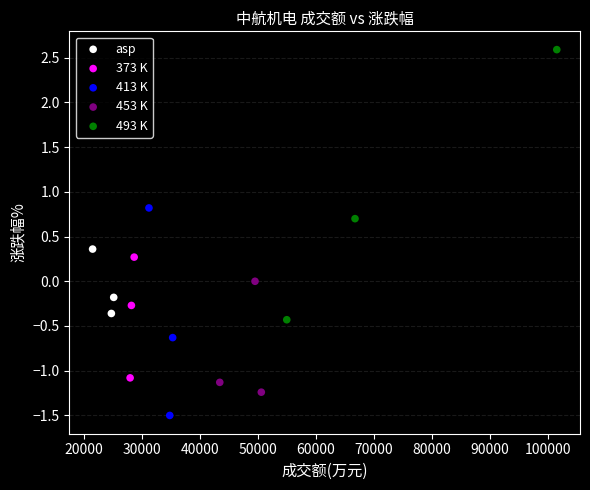

Which series reaches the maximum Y coordinate?

493 K